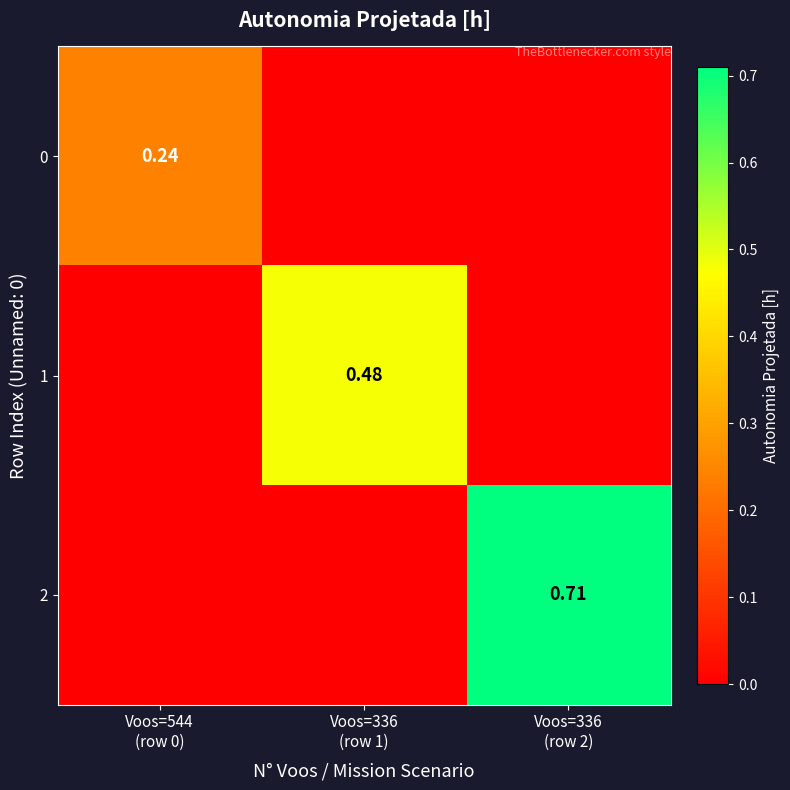

What is the maximum value shown in the chart?

0.7